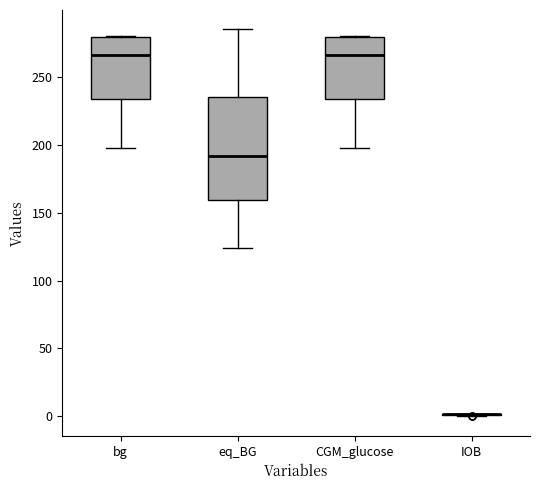

Which box is the tallest, from its lower edge to its upper edge?

eq_BG